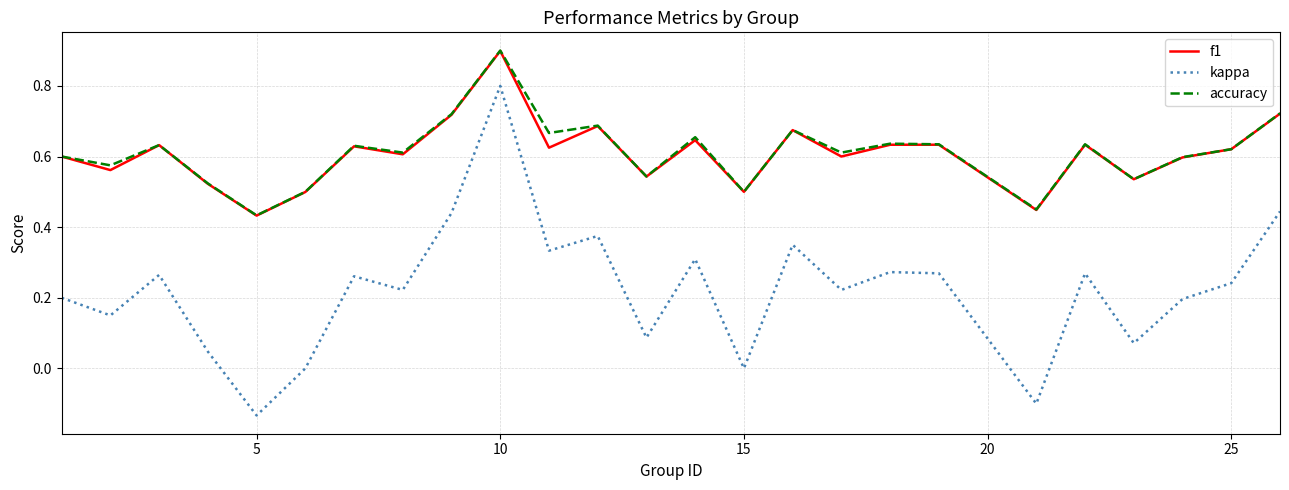

Which series has the largest range (max minus min)?

kappa